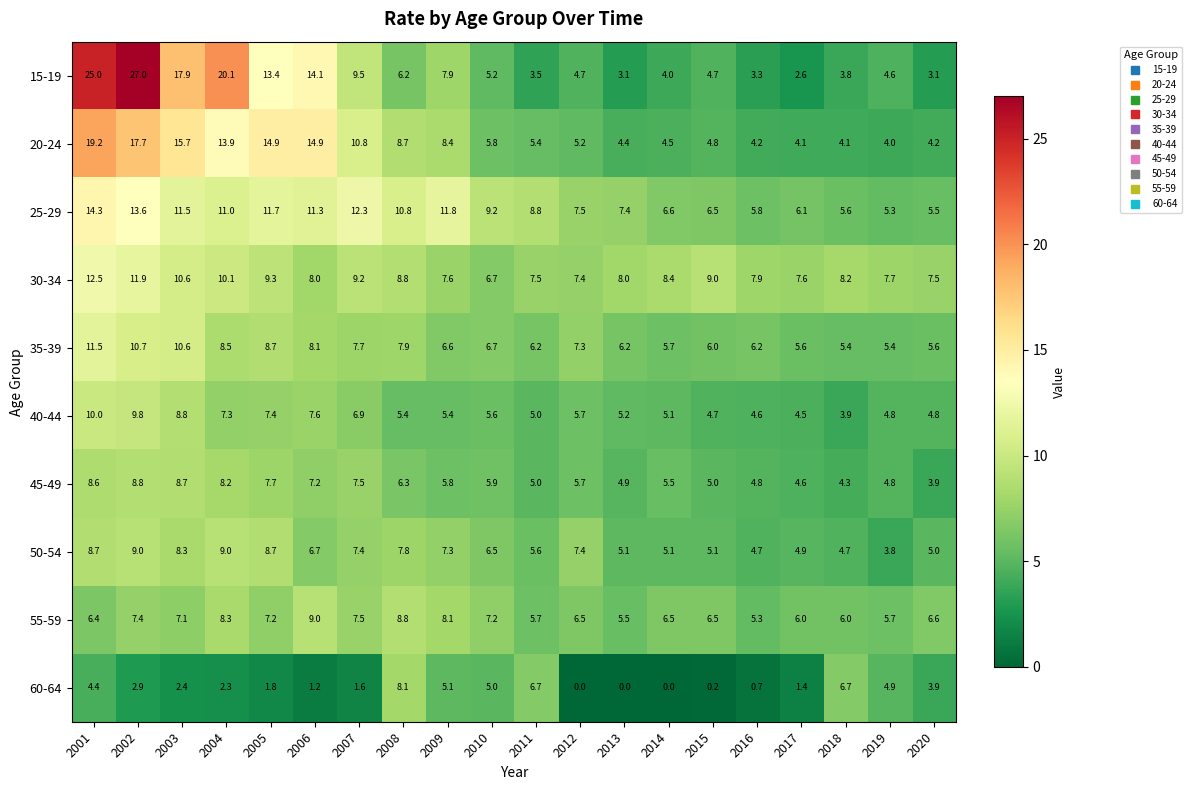

What is the sum of the 45-49 values at 2011 and 2010?

10.9